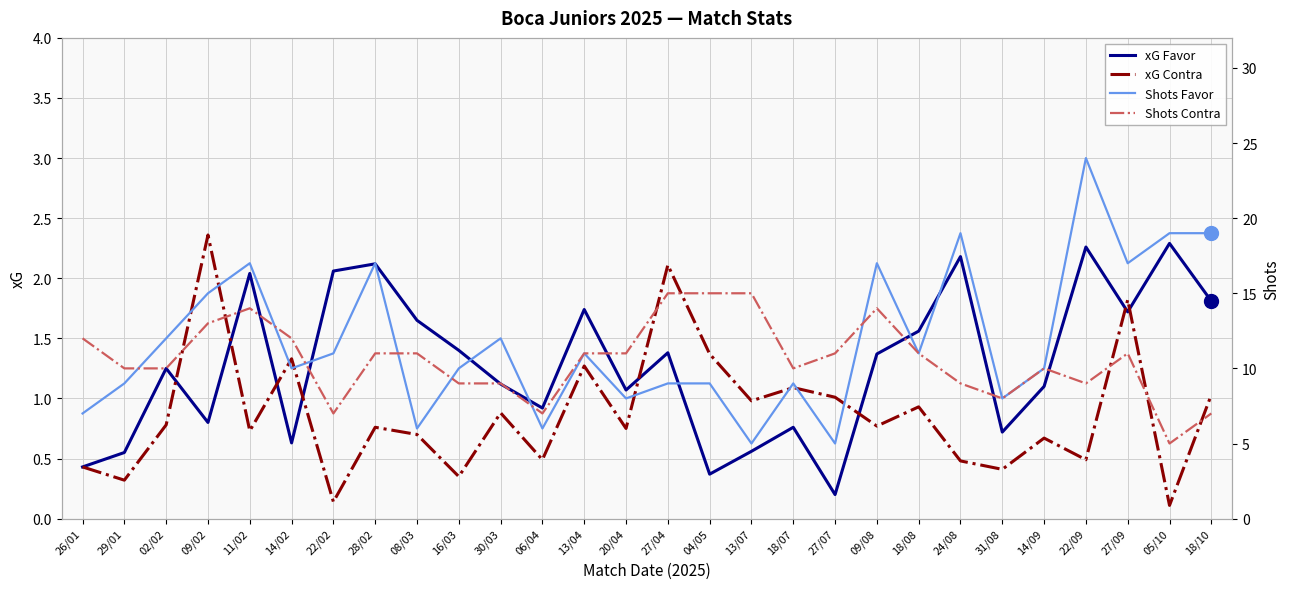

Is the value of xG Favor at 18/07 greater than the value of Shots Contra at 27/04?

No